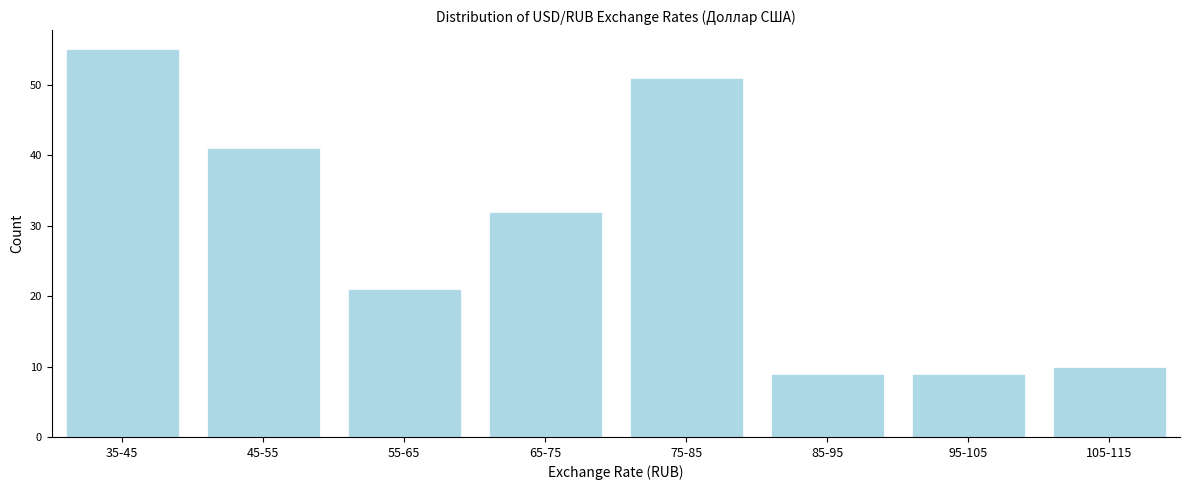

Reading right to left, list all the values displayed in this chart.

105-115=10	95-105=9	85-95=9	75-85=51	65-75=32	55-65=21	45-55=41	35-45=55